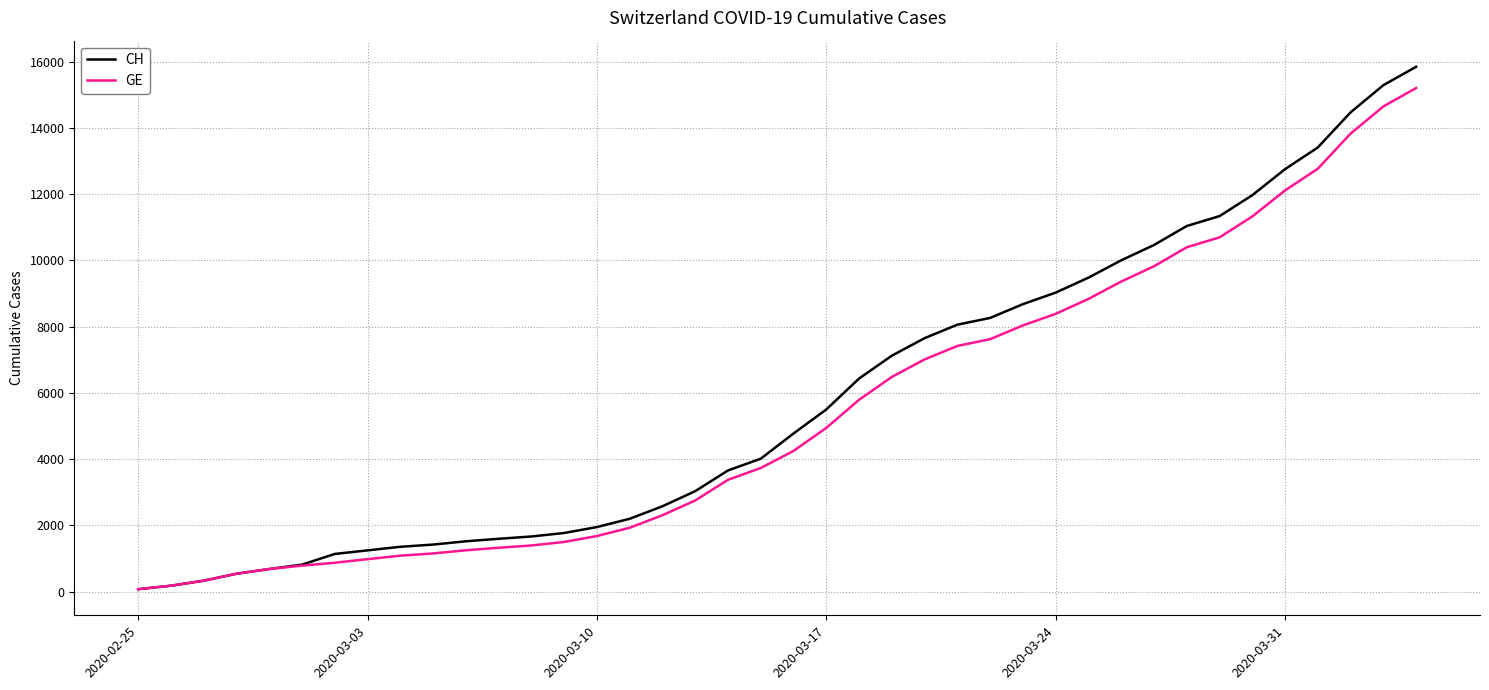

Which series has the widest spread of values?

CH